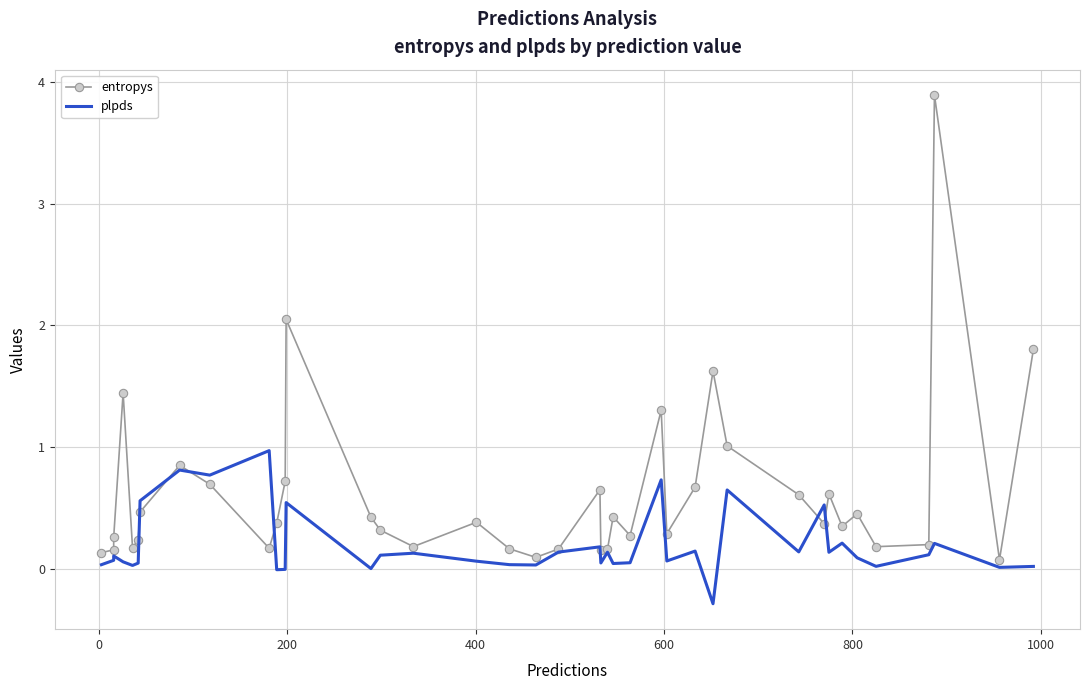

True or false: plpds has more than 0 interior local peaks.

True